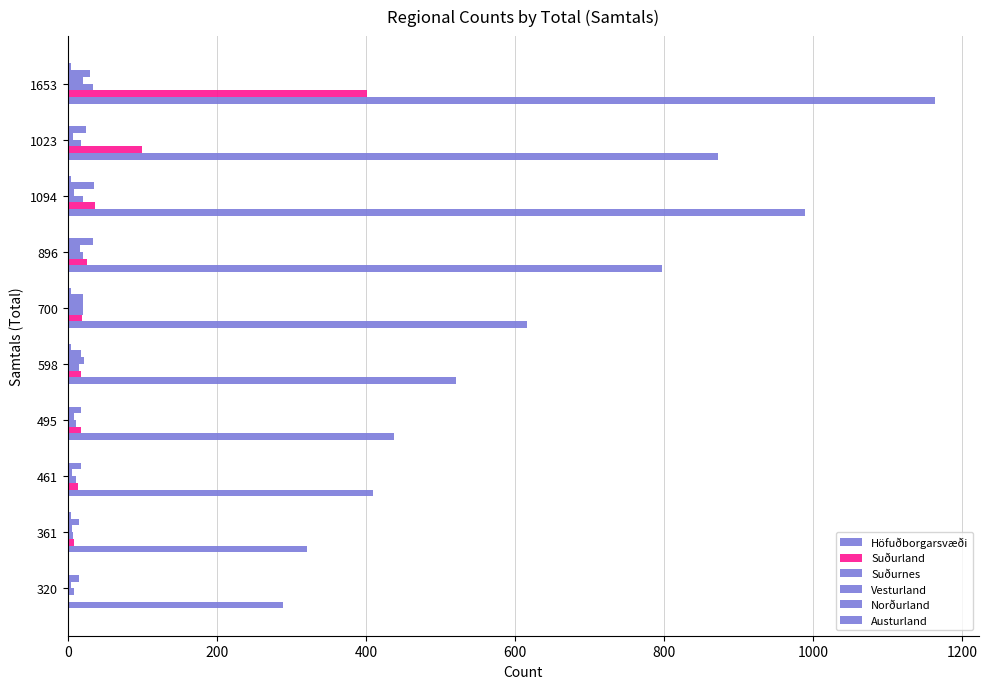

Which series has the largest range (max minus min)?

Höfuðborgarsvæði